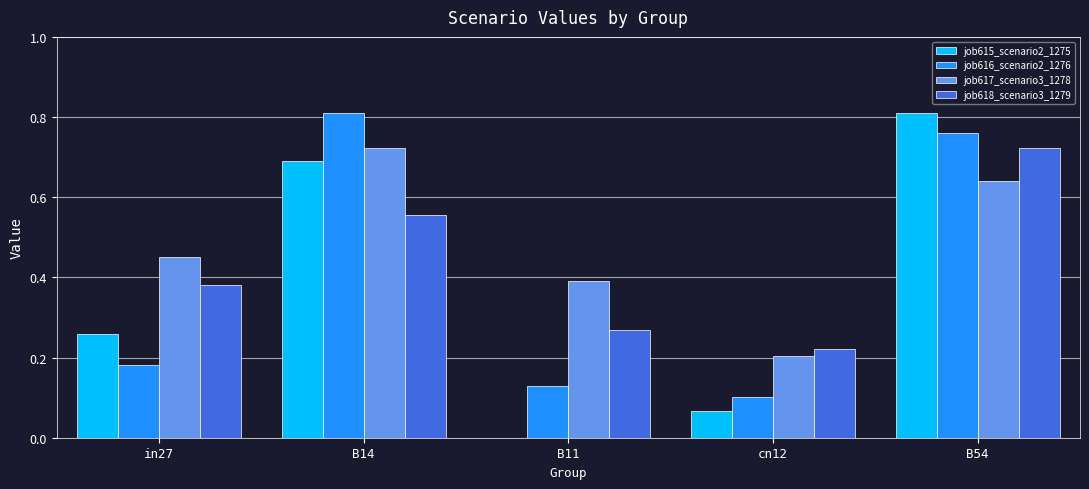

What is the sum of the job616_scenario2_1276 values at B54 and B11?

0.9